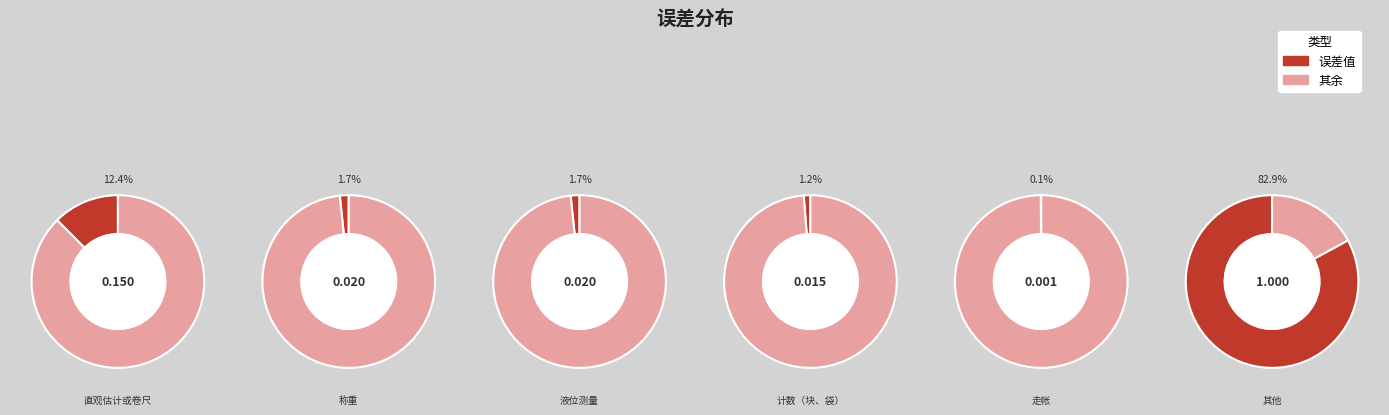

To the nearest percent, what percentage of the pie is 液位测量?

2%